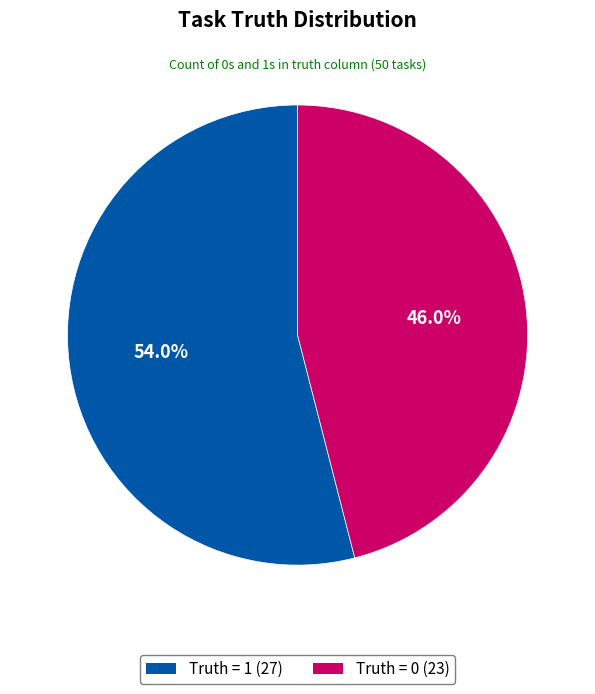

What percentage is the Truth = 1 (27) slice, to the nearest percent?

54%